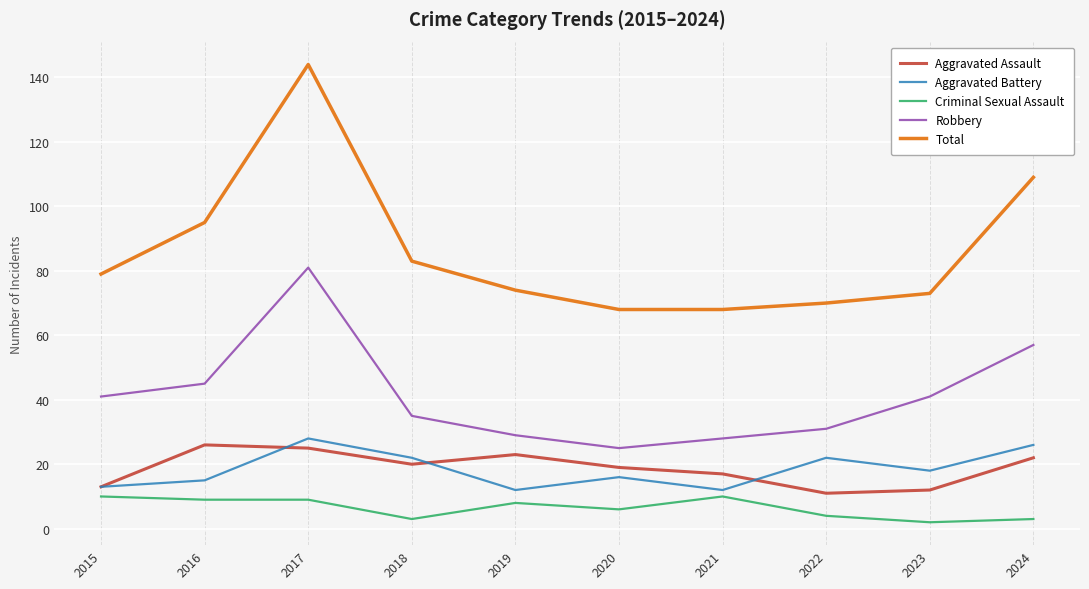

How many distinct data groups are displayed?

5